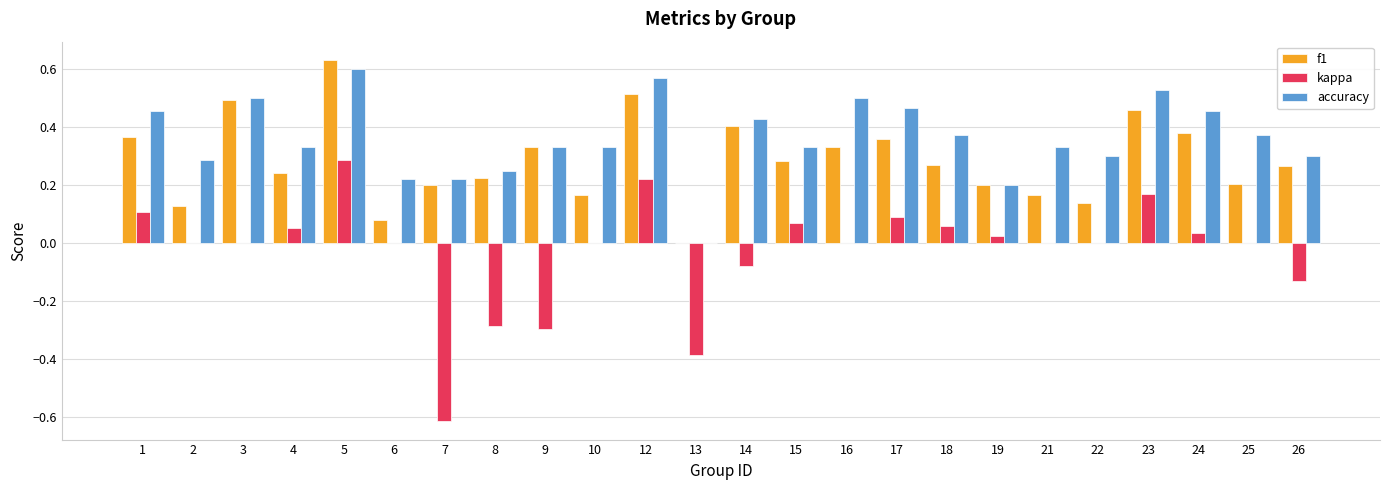

At which category is the sum across all series the highest?

5